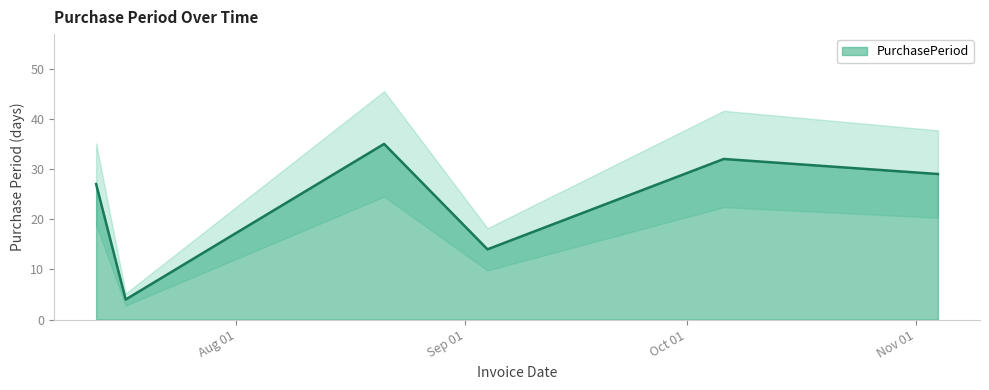

Reading right to left, list all the values displayed in this chart.

2015-11-04=29	2015-10-06=32	2015-09-04=14	2015-08-21=35	2015-07-17=4	2015-07-13=27